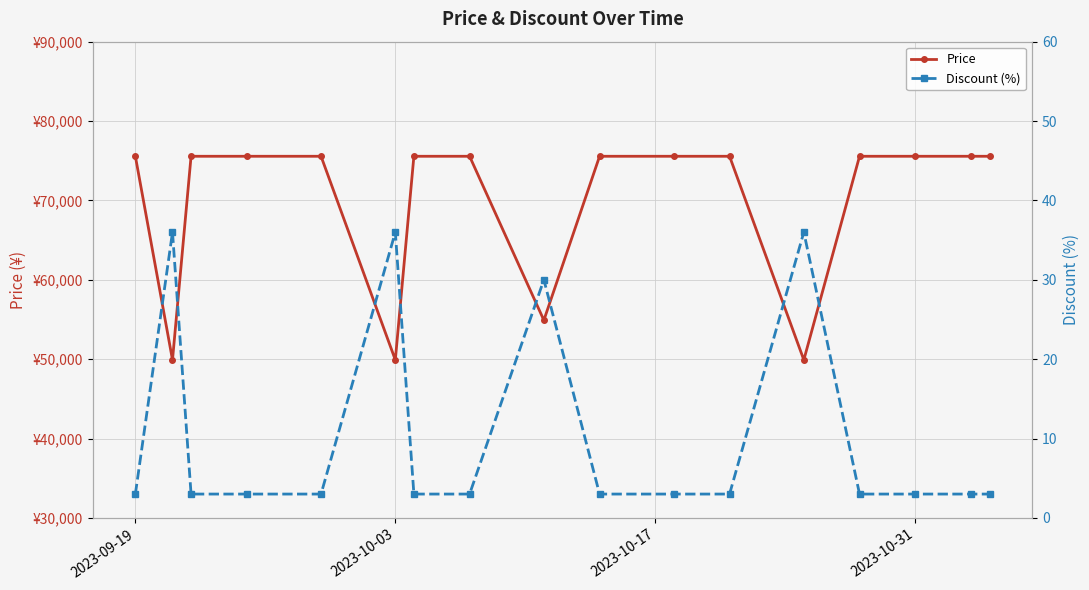

Which category has the lowest value in the Price series?

2023-10-03